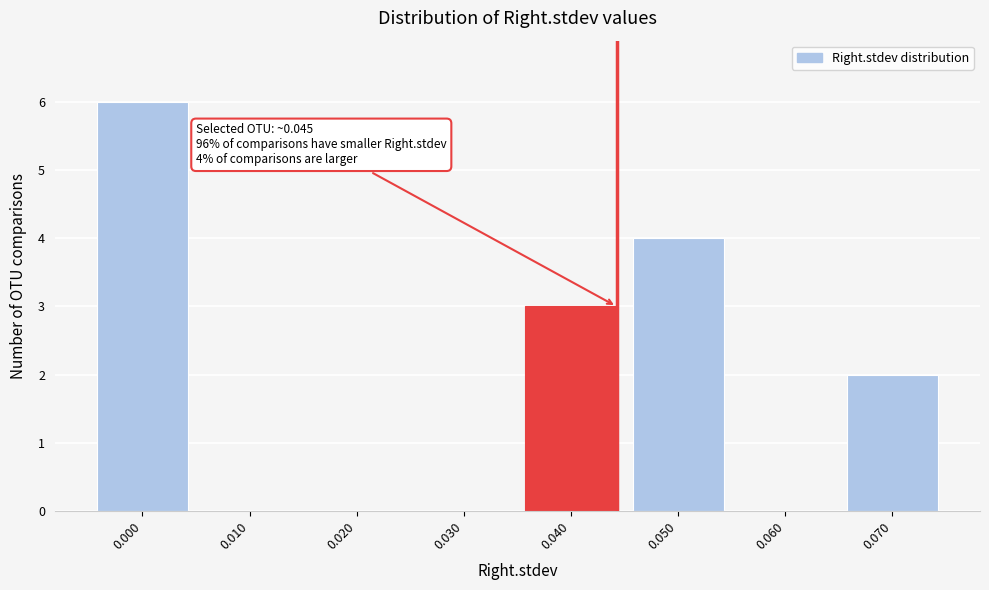

Reading left to right, extract all data points from this chart.

0.000=6	0.010=0	0.020=0	0.030=0	0.040=3	0.050=4	0.060=0	0.070=2